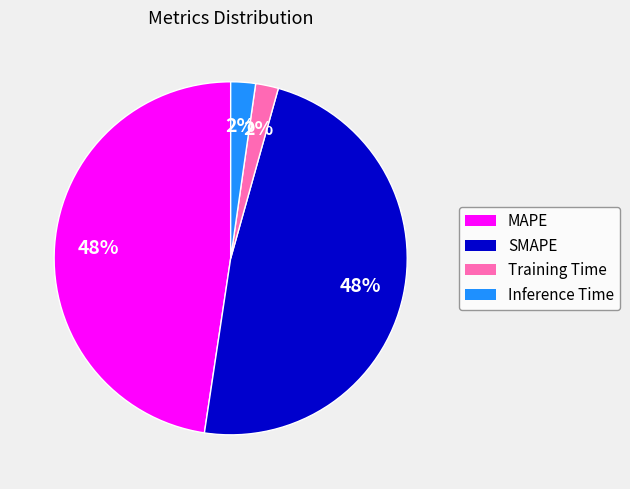

Count the number of slices in the pie.

4